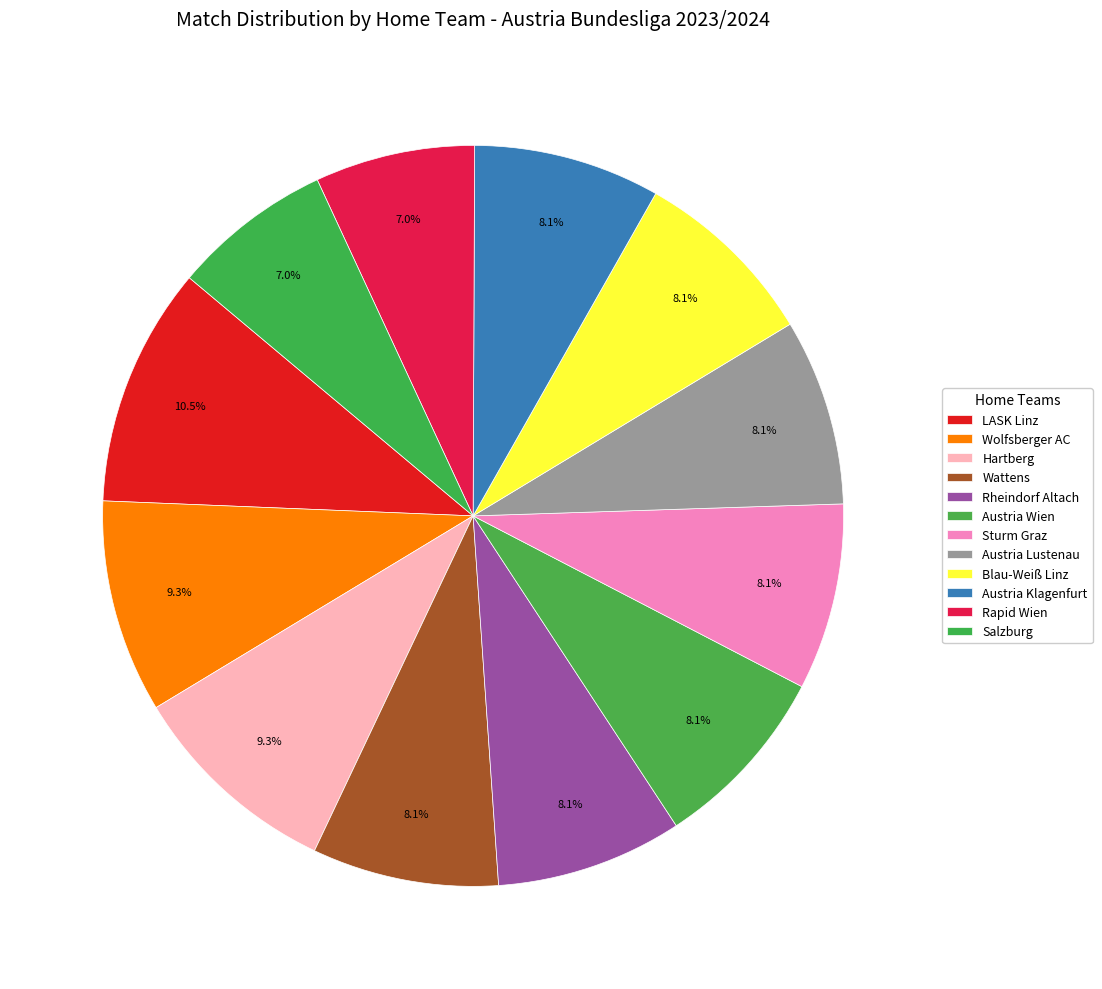

Is it true that Austria Klagenfurt is 1% of the pie?

False